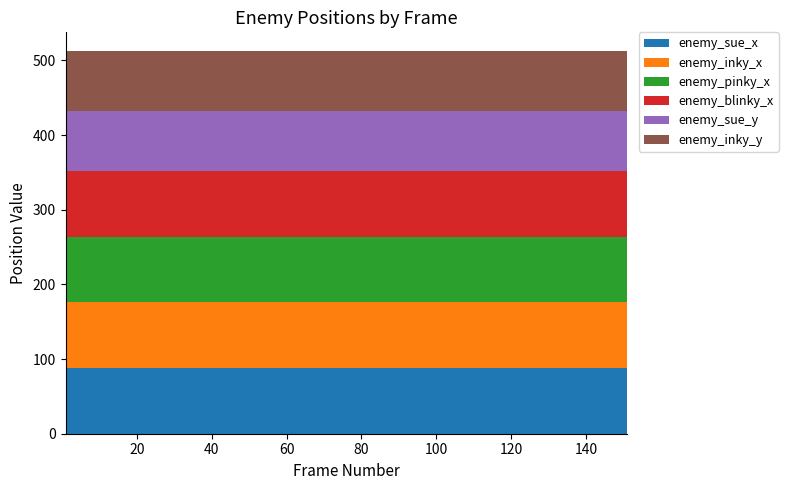

Reading left to right, what are all the values shown in this chart?

enemy_sue_x: 1=88	26=88	51=88	76=88	101=88	126=88	151=88
enemy_inky_x: 1=88	26=88	51=88	76=88	101=88	126=88	151=88
enemy_pinky_x: 1=88	26=88	51=88	76=88	101=88	126=88	151=88
enemy_blinky_x: 1=88	26=88	51=88	76=88	101=88	126=88	151=88
enemy_sue_y: 1=80	26=80	51=80	76=80	101=80	126=80	151=80
enemy_inky_y: 1=80	26=80	51=80	76=80	101=80	126=80	151=80